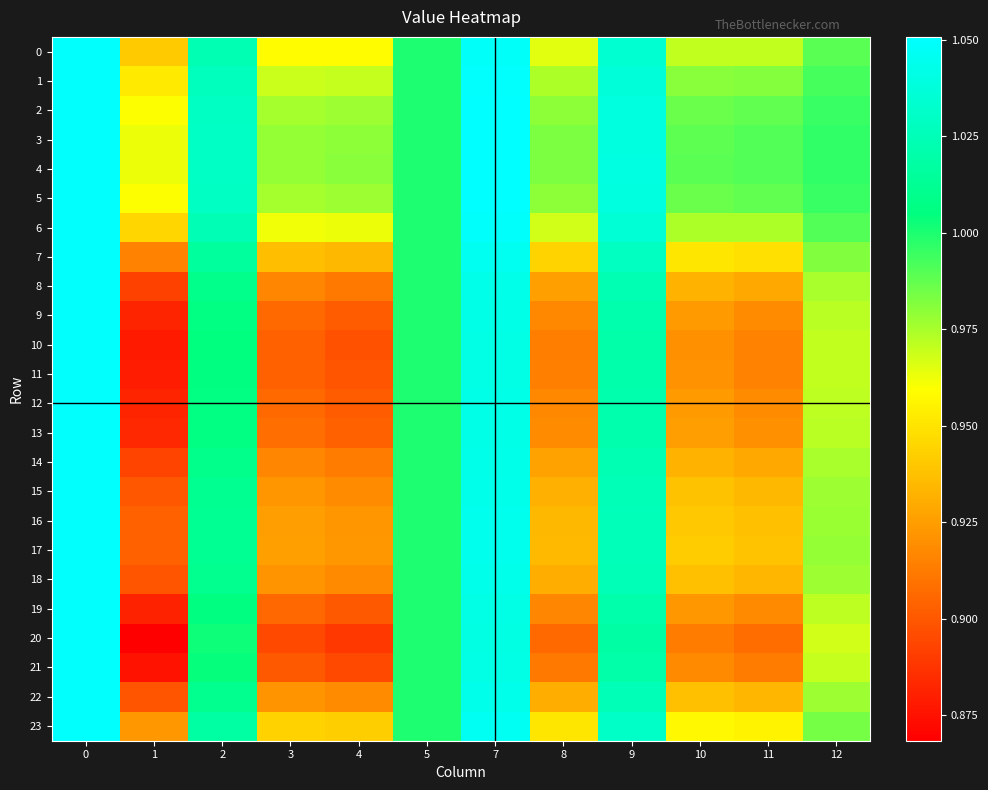

Which has a higher value, 10 or 4?

10